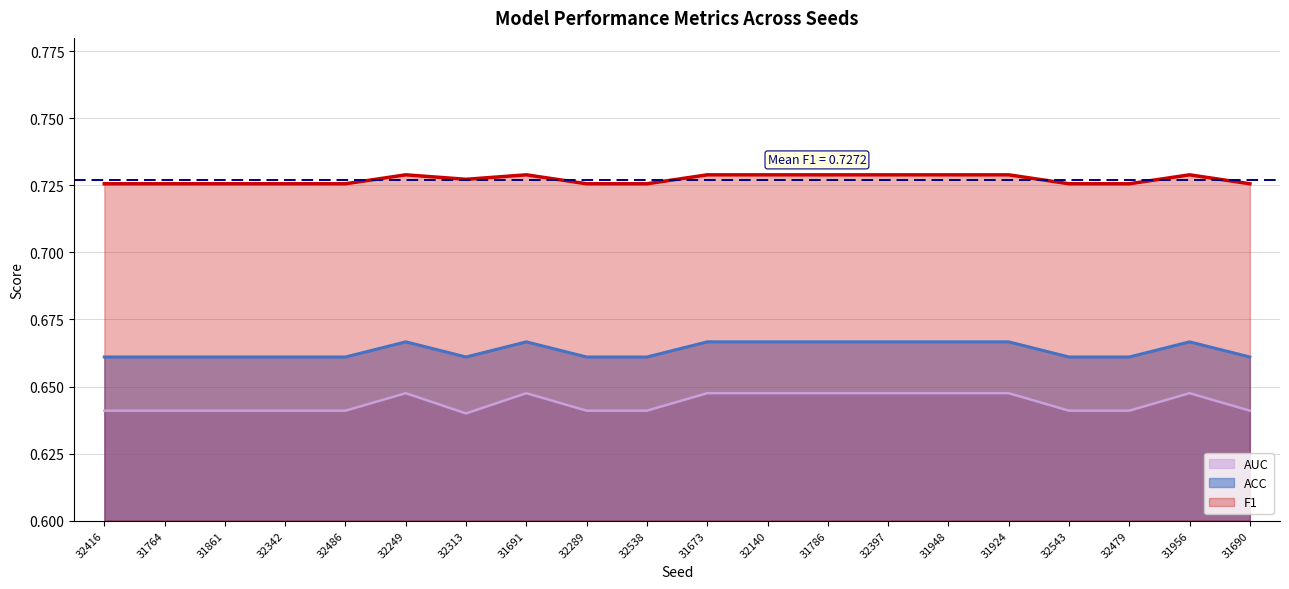

Which series has the largest total across all categories?

F1